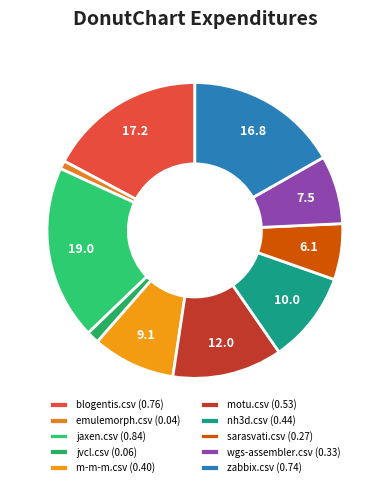

Does wgs-assembler.csv account for over 50% of the chart?

No